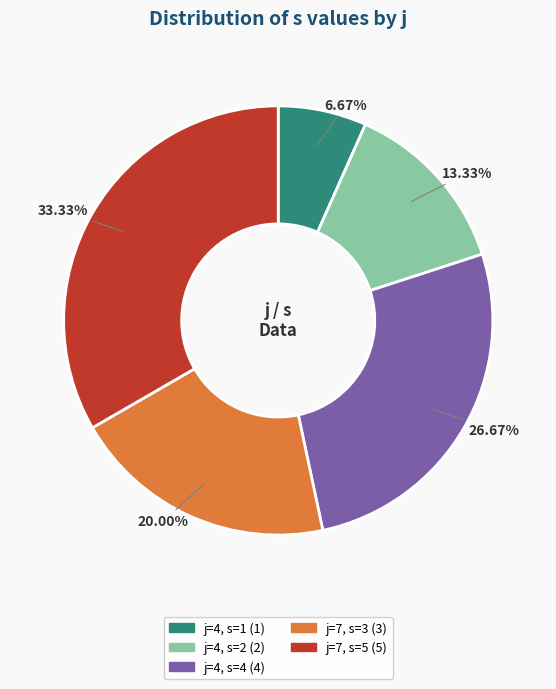

How many slices are in this pie chart?

5